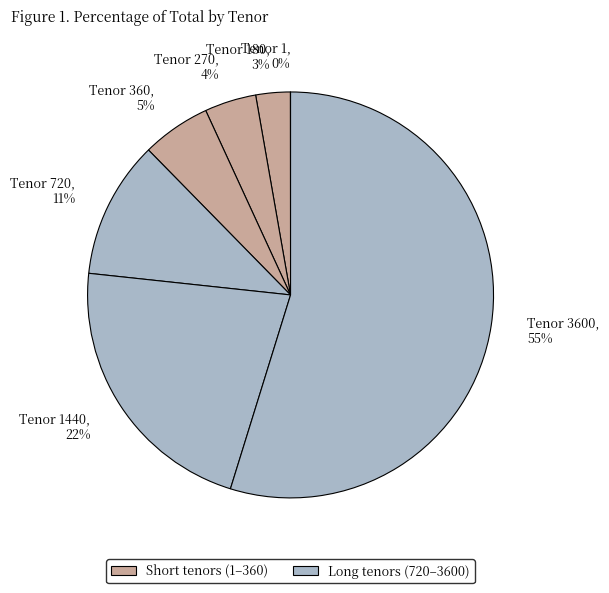

Is the sum of Tenor 360 and Tenor 270 greater than half?

No